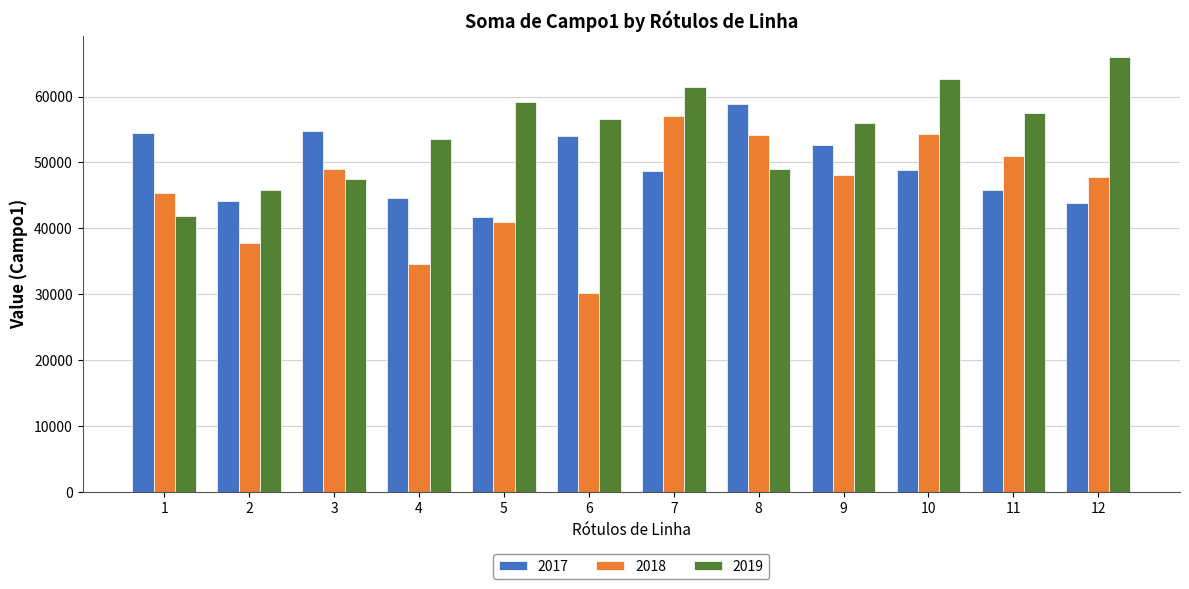

Is the value of 2018 at 5 greater than the value of 2019 at 10?

No